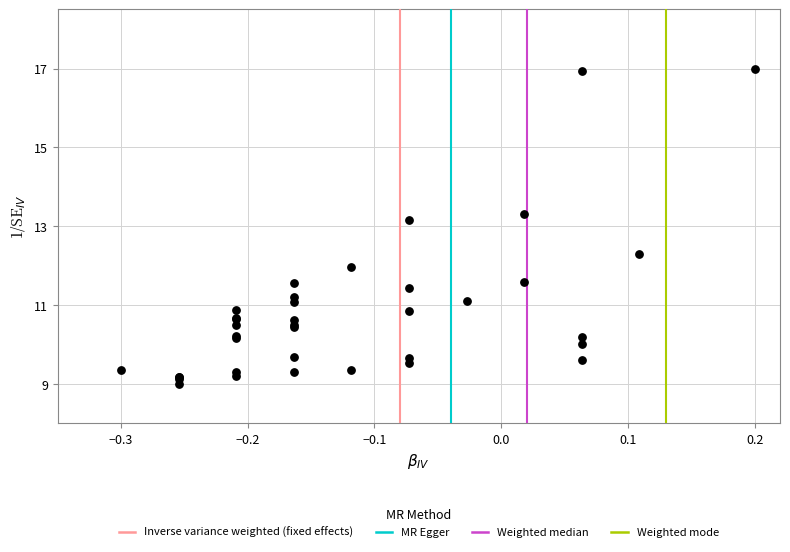

What Y value in the scatter plot is closest to 13?

13.2